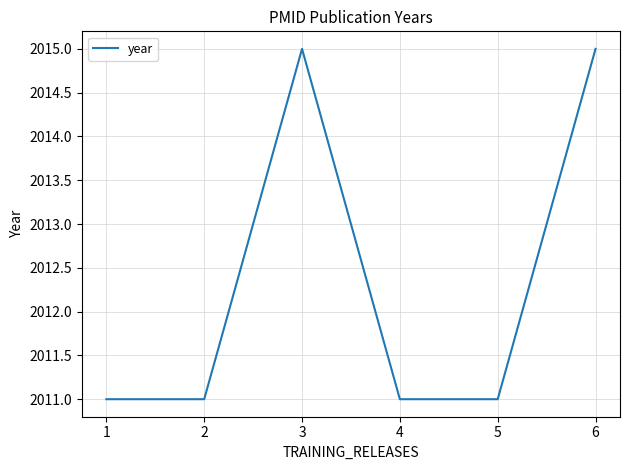

Reading left to right, what are all the values shown in this chart?

1=2011	2=2011	3=2015	4=2011	5=2011	6=2015